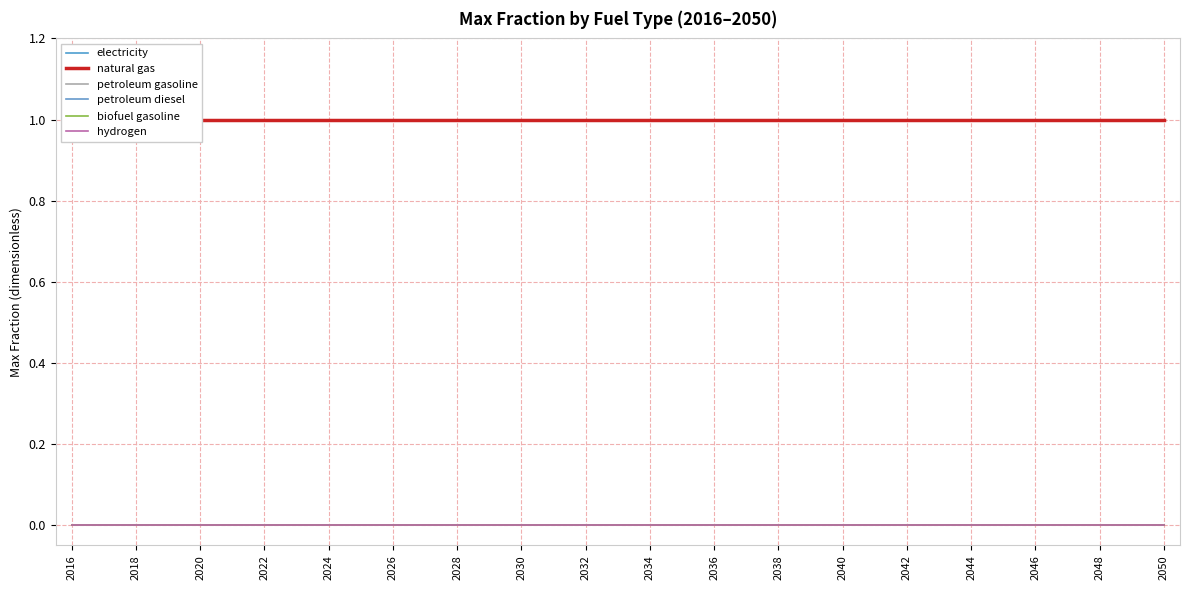

At 23, list the series in order from smallest to largest.

electricity, petroleum gasoline, petroleum diesel, biofuel gasoline, hydrogen, natural gas